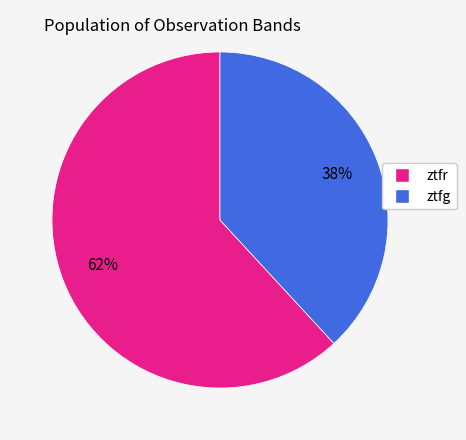

Is the sum of ztfr and ztfg greater than half?

Yes